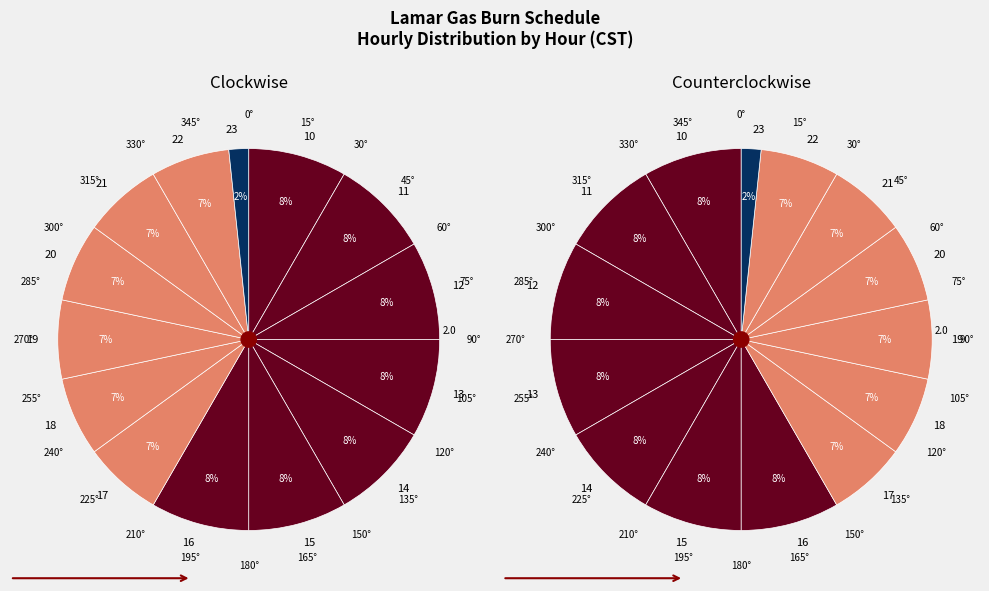

How many segments does this pie chart have?

14